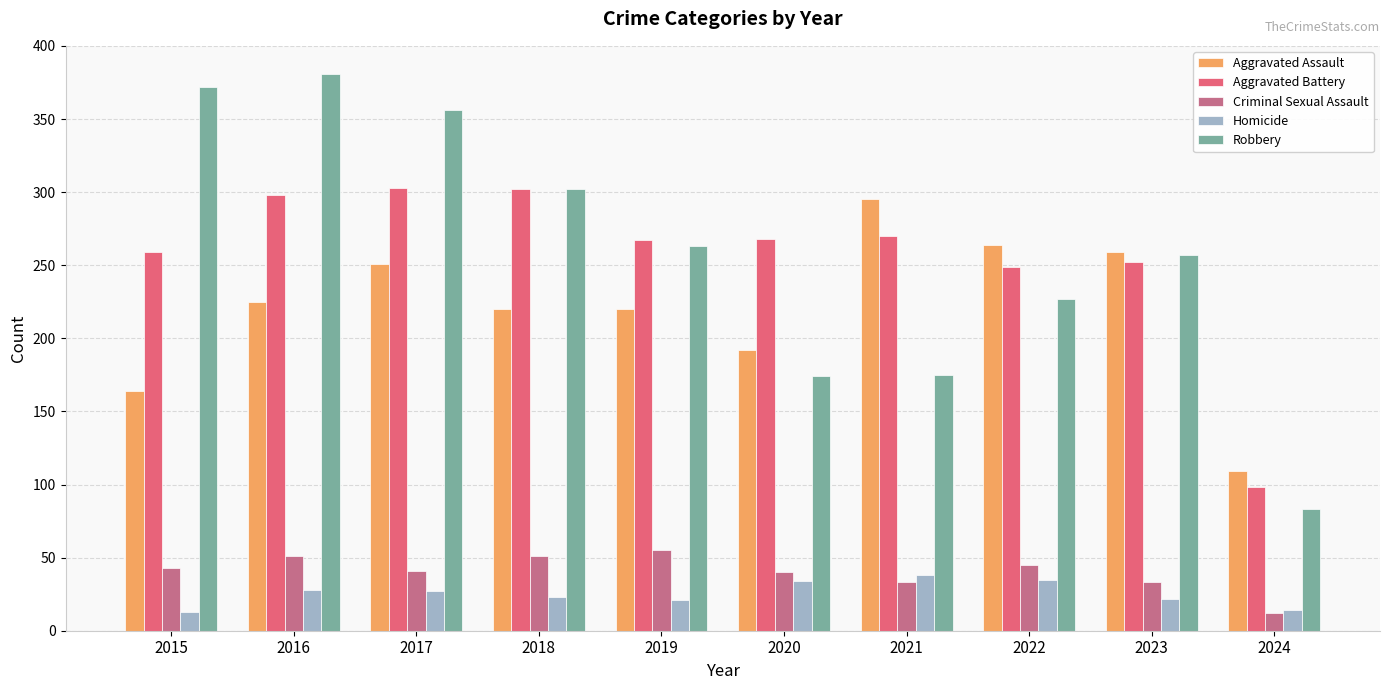

Are the bars horizontal?

No